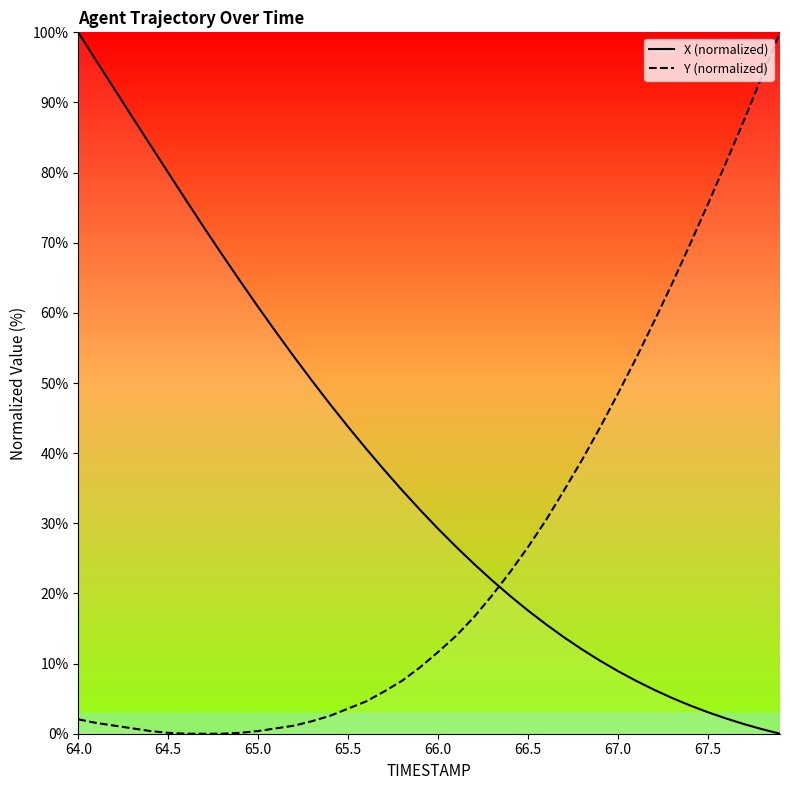

Does the chart display data point markers on the line(s)?

No